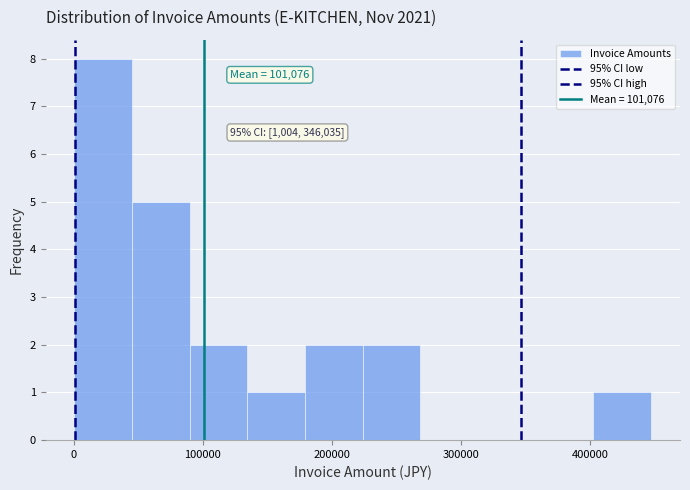

Over which range of the x-axis is the bar tallest?

0 to 50000